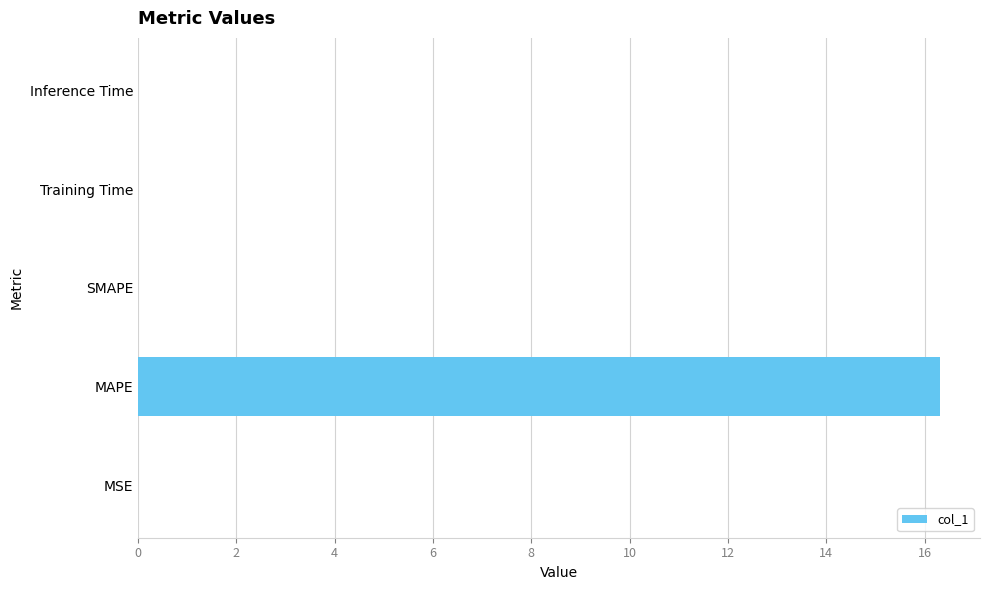

What is the change in value from MAPE to SMAPE?

-16.3